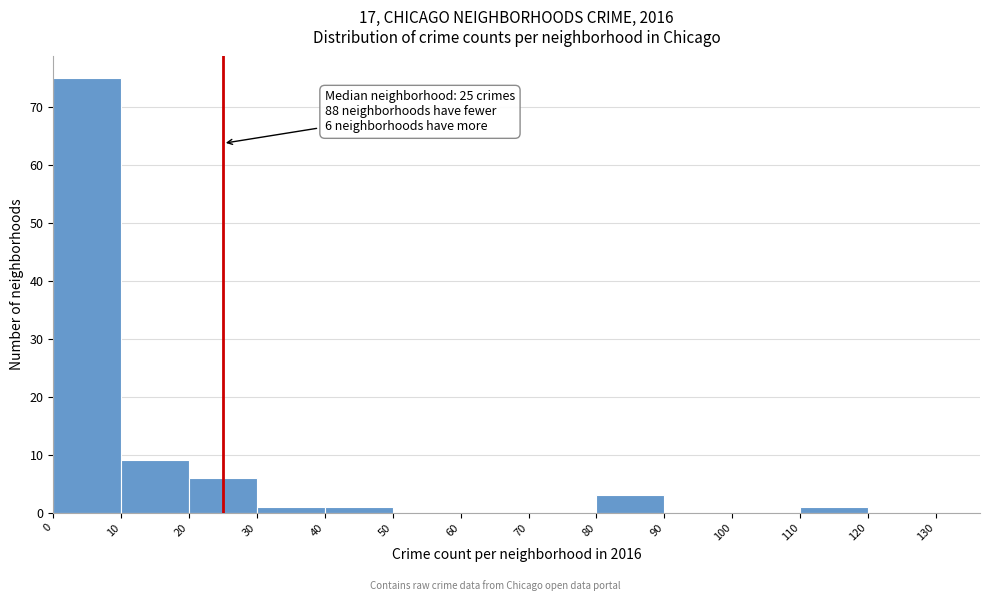

Over which range of the x-axis is the bar tallest?

0 to 10